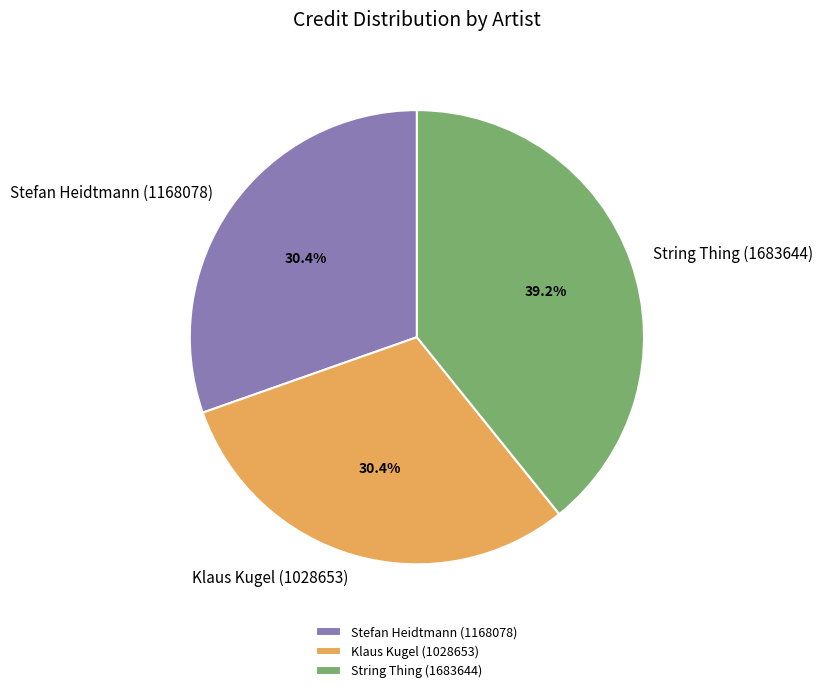

The Klaus Kugel (1028653) slice represents 30% of the pie. True or false?

True